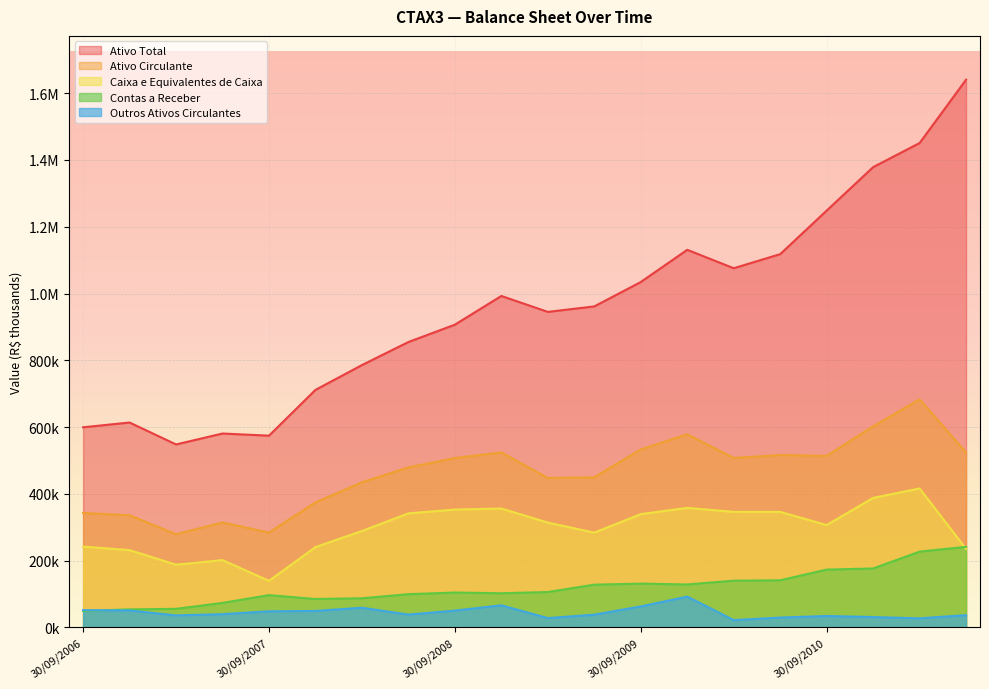

Which series has the largest total across all categories?

Ativo Total